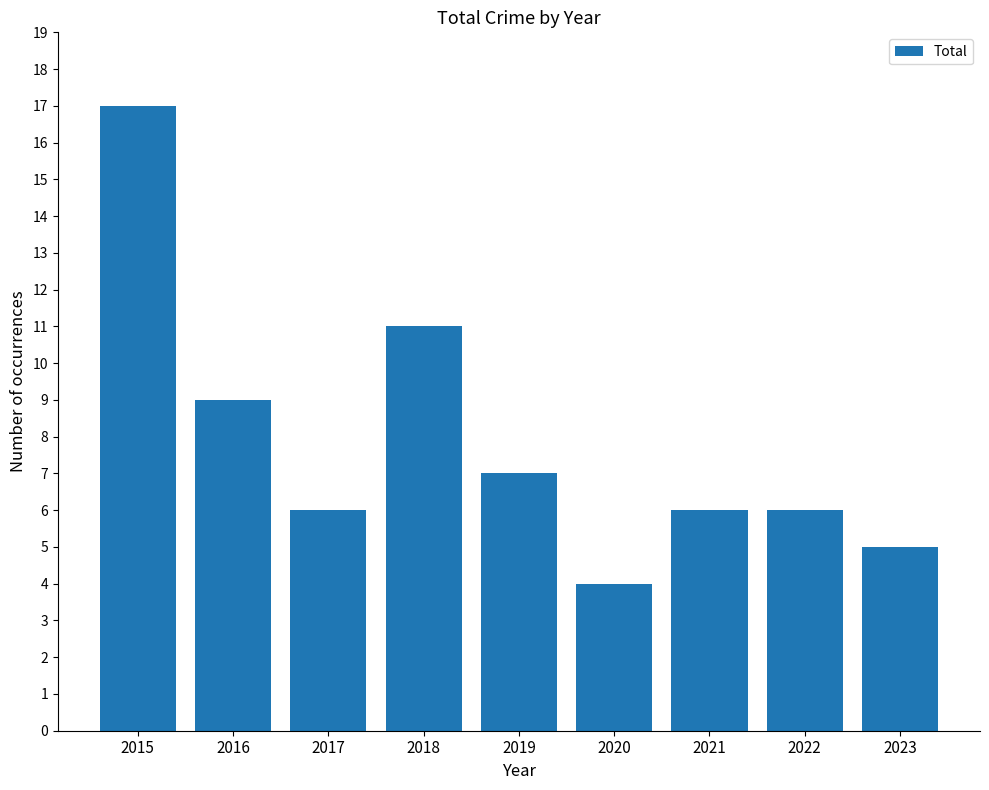

Are the bars grouped side by side (vs. stacked)?

No